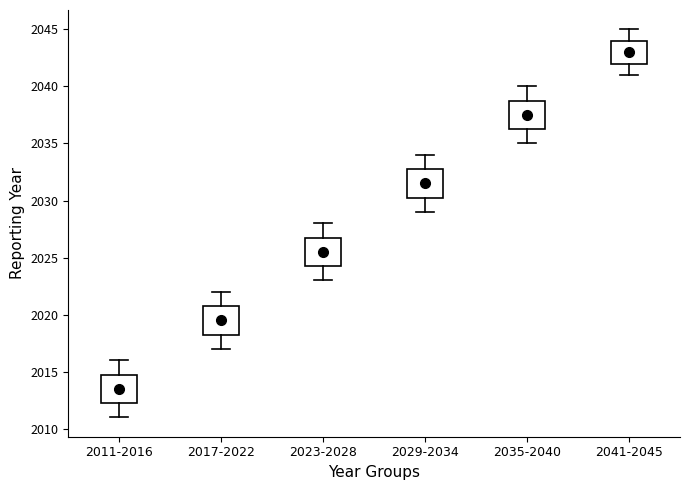

Reading left to right, transcribe this box plot: for each box, give where its median line is, the range the box spans, and where its two whiskers end, as read against the y-axis. The values are not printed on the chart, so give them approximately, as read against the axis.

2011-2016: median 2013.5, box 2012.5 to 2015.0, whiskers 2011.0 to 2016.0
2017-2022: median 2019.5, box 2018.5 to 2021.0, whiskers 2017.0 to 2022.0
2023-2028: median 2025.5, box 2024.5 to 2027.0, whiskers 2023.0 to 2028.0
2029-2034: median 2031.5, box 2030.5 to 2033.0, whiskers 2029.0 to 2034.0
2035-2040: median 2037.5, box 2036.5 to 2039.0, whiskers 2035.0 to 2040.0
2041-2045: median 2043.0, box 2042.0 to 2044.0, whiskers 2041.0 to 2045.0